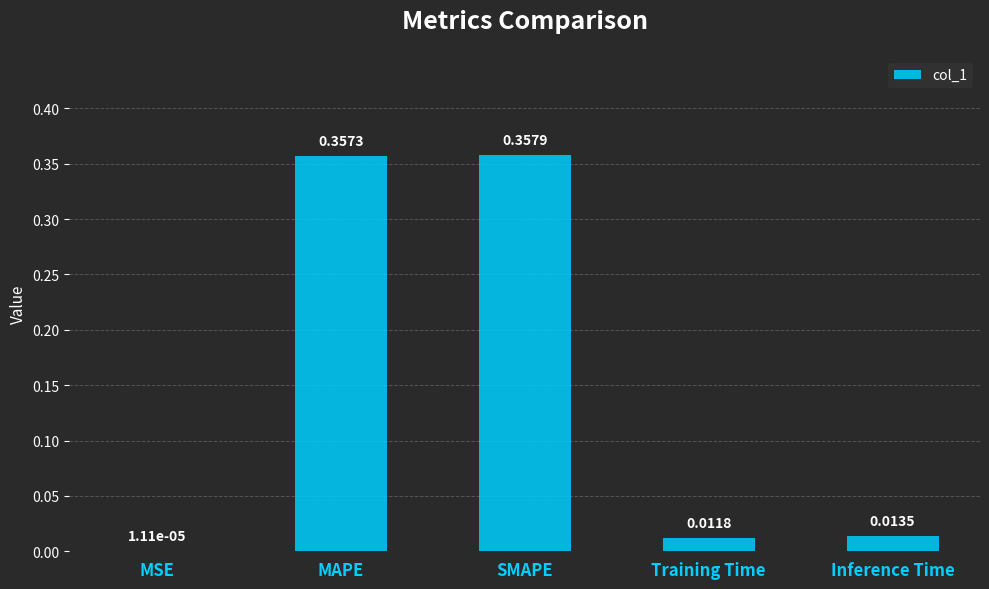

At which label is the value closest to 0?

MSE